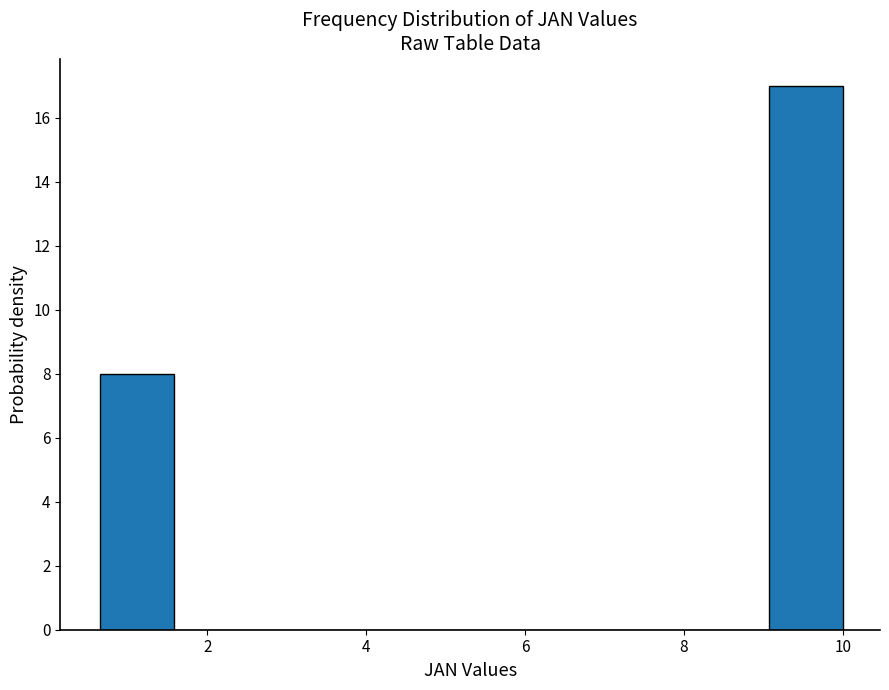

Which range on the x-axis has the tallest bar?

9.0 to 10.0